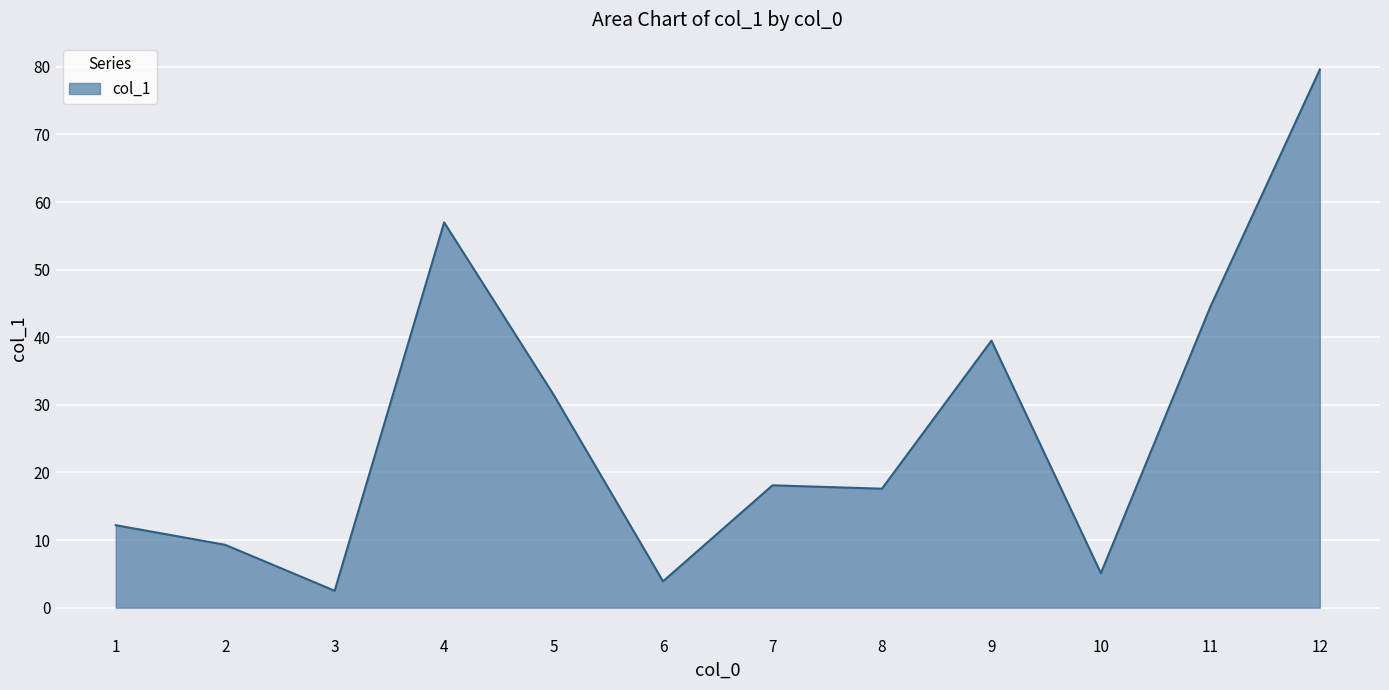

What is the ratio of the value at 1 to the value at 4?

0.2